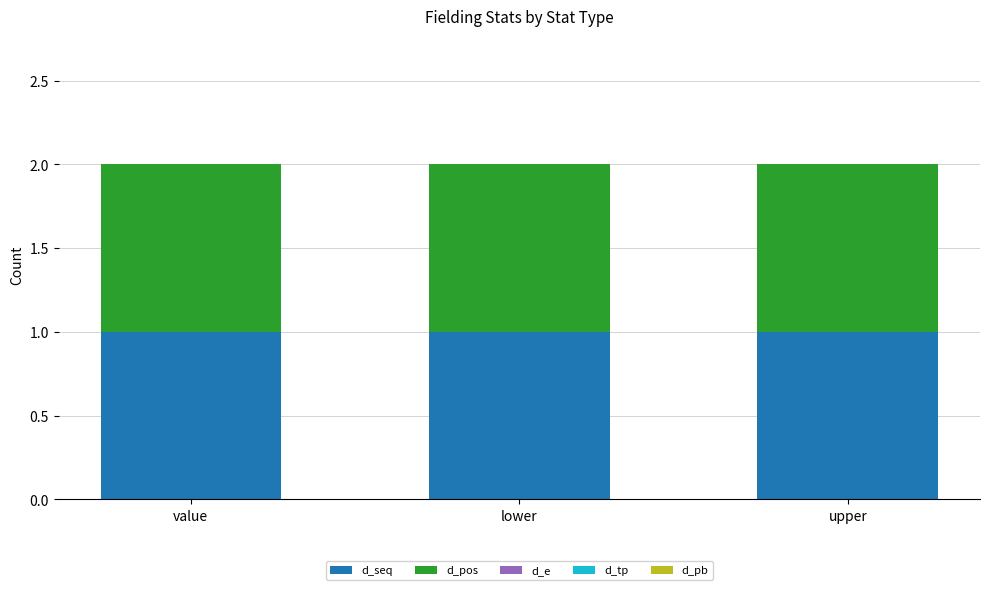

Which series has the largest range (max minus min)?

d_seq